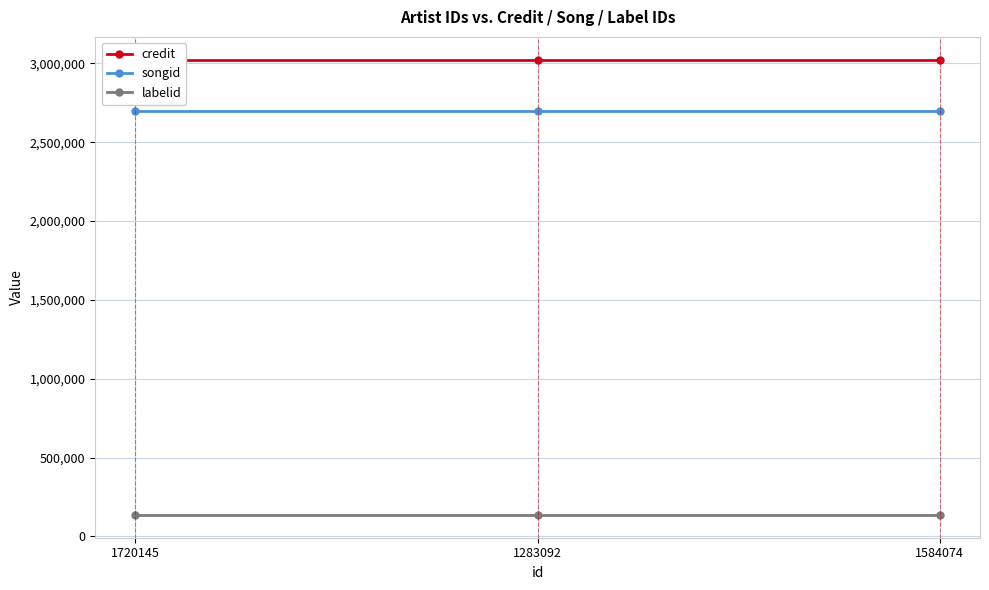

What is the label of the 3rd point from the right?

1720145